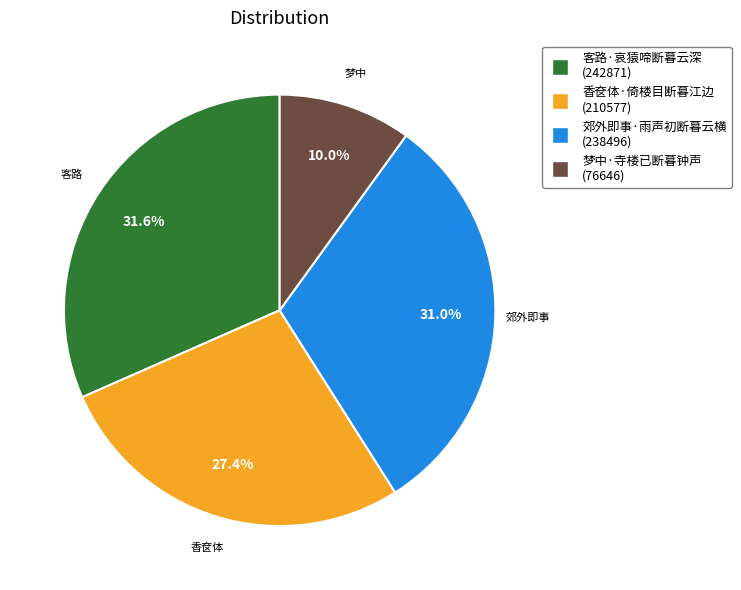

What percentage is the 郊外即事·雨声初断暮云横 slice, to the nearest percent?

31%